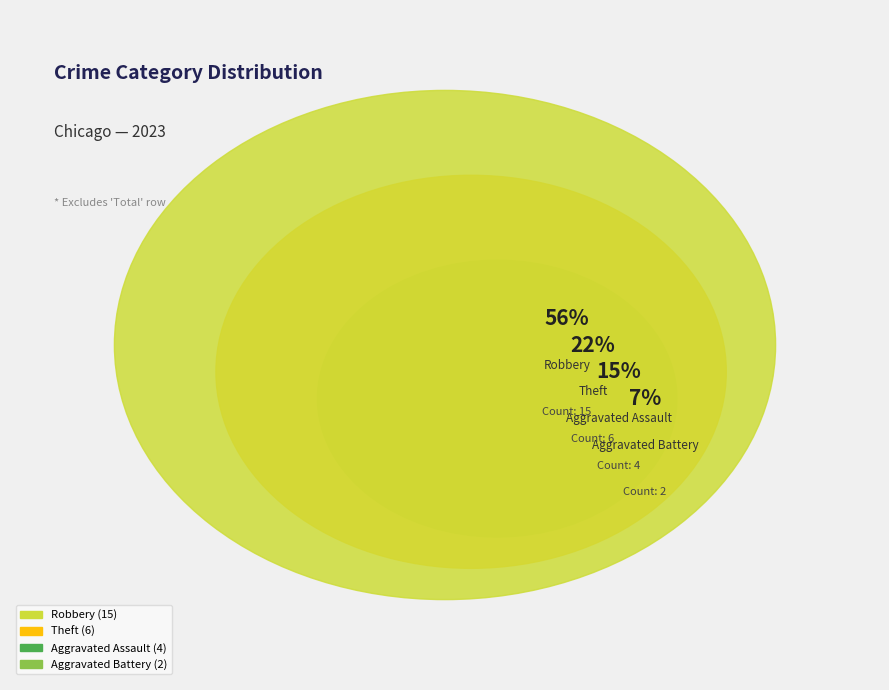

The Aggravated Battery slice represents 1% of the pie. True or false?

False